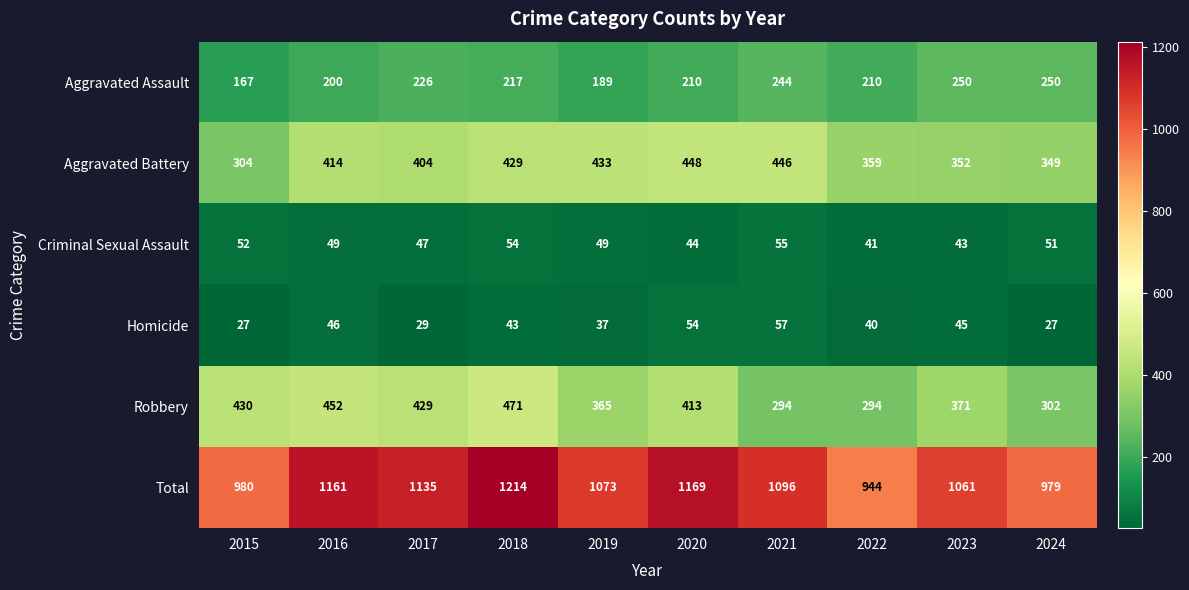

How many categories are shown in the chart?

10